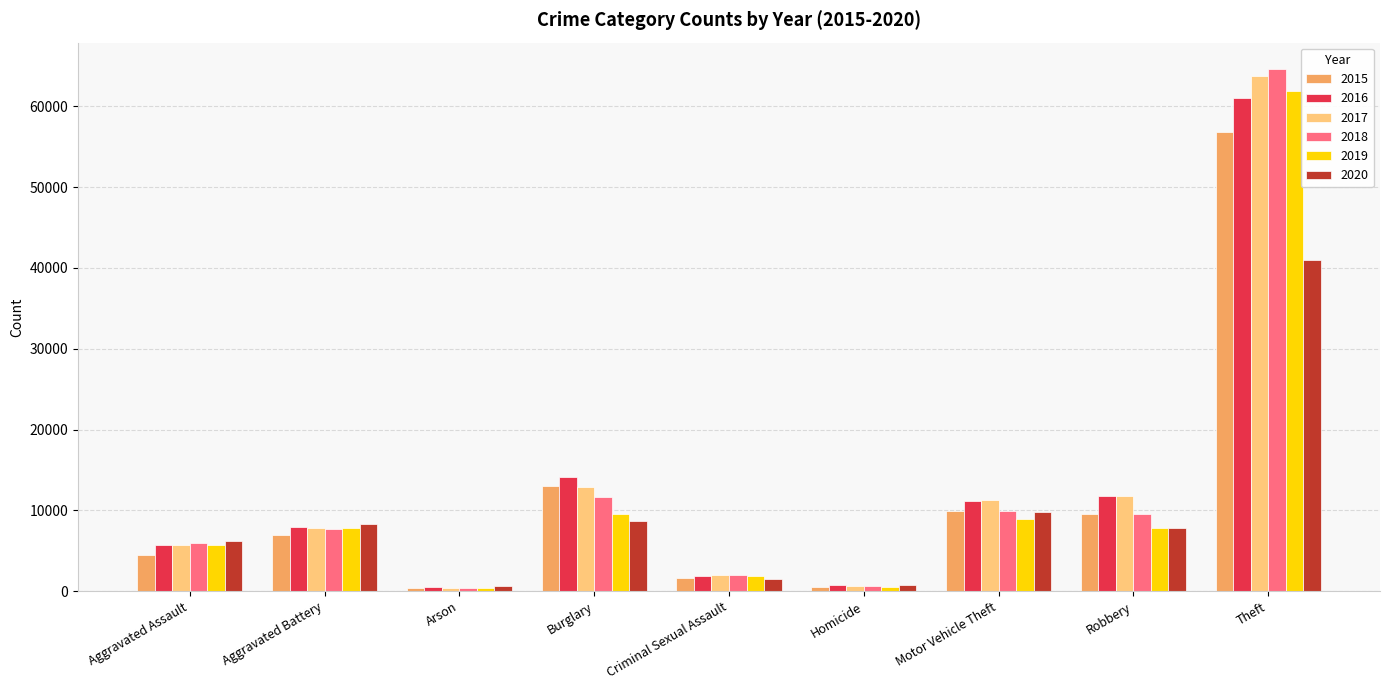

What is the total value across all series at Robbery?

58241